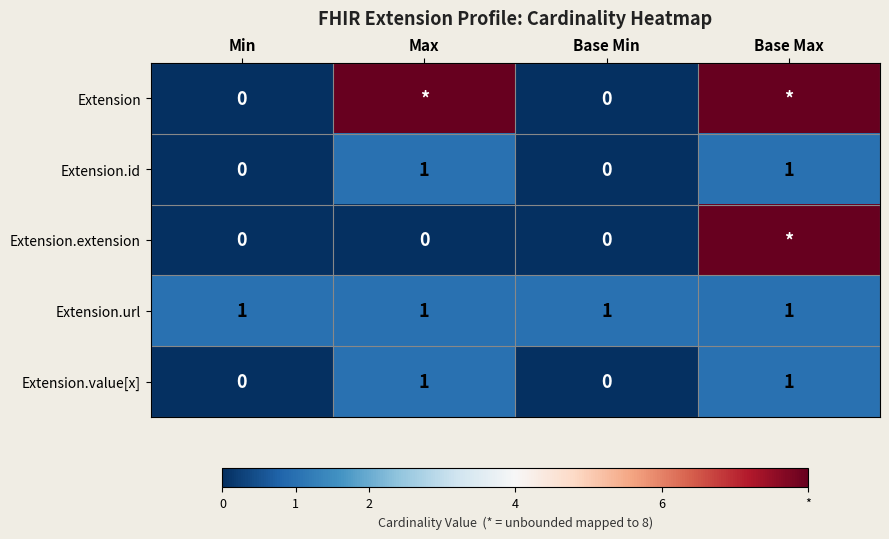

How many Extension.value[x] values are between 0 and 1?

4